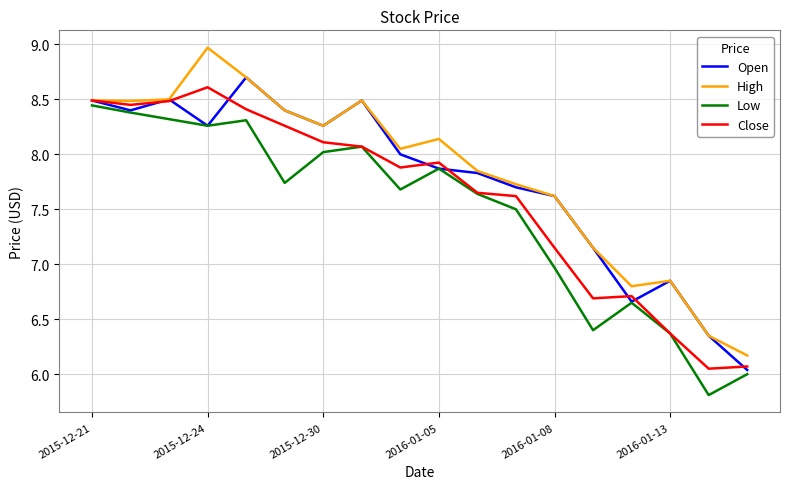

What is the maximum value shown in the chart?

9.0